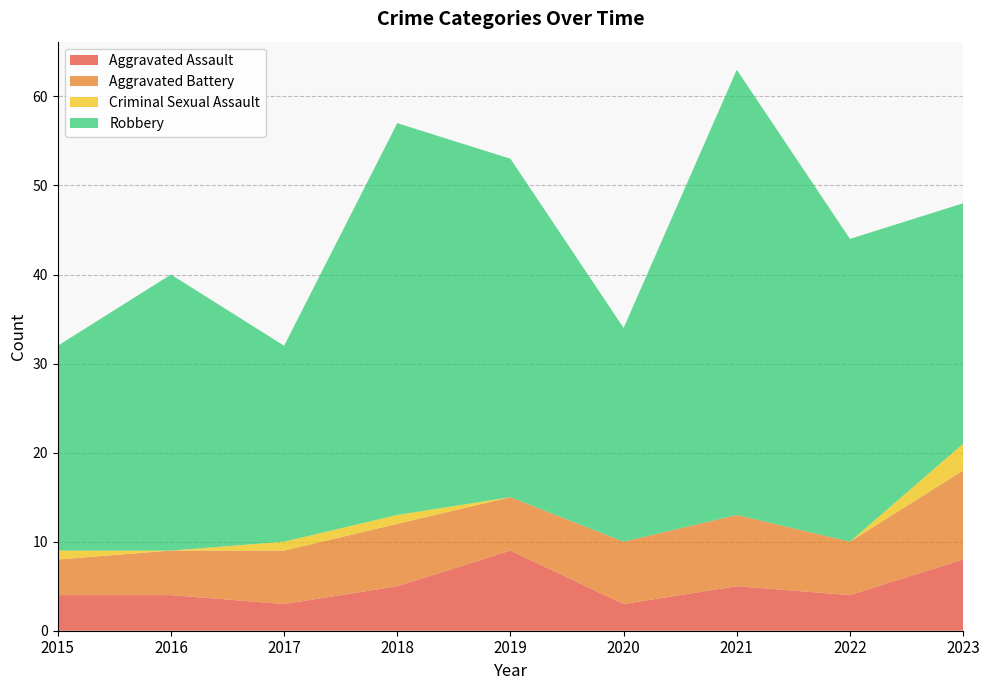

Reading left to right, extract all data points from this chart.

Aggravated Assault: 2015=4	2016=4	2017=3	2018=5	2019=9	2020=3	2021=5	2022=4	2023=8
Aggravated Battery: 2015=4	2016=5	2017=6	2018=7	2019=6	2020=7	2021=8	2022=6	2023=10
Criminal Sexual Assault: 2015=1	2016=0	2017=1	2018=1	2019=0	2020=0	2021=0	2022=0	2023=3
Robbery: 2015=23	2016=31	2017=22	2018=44	2019=38	2020=24	2021=50	2022=34	2023=27